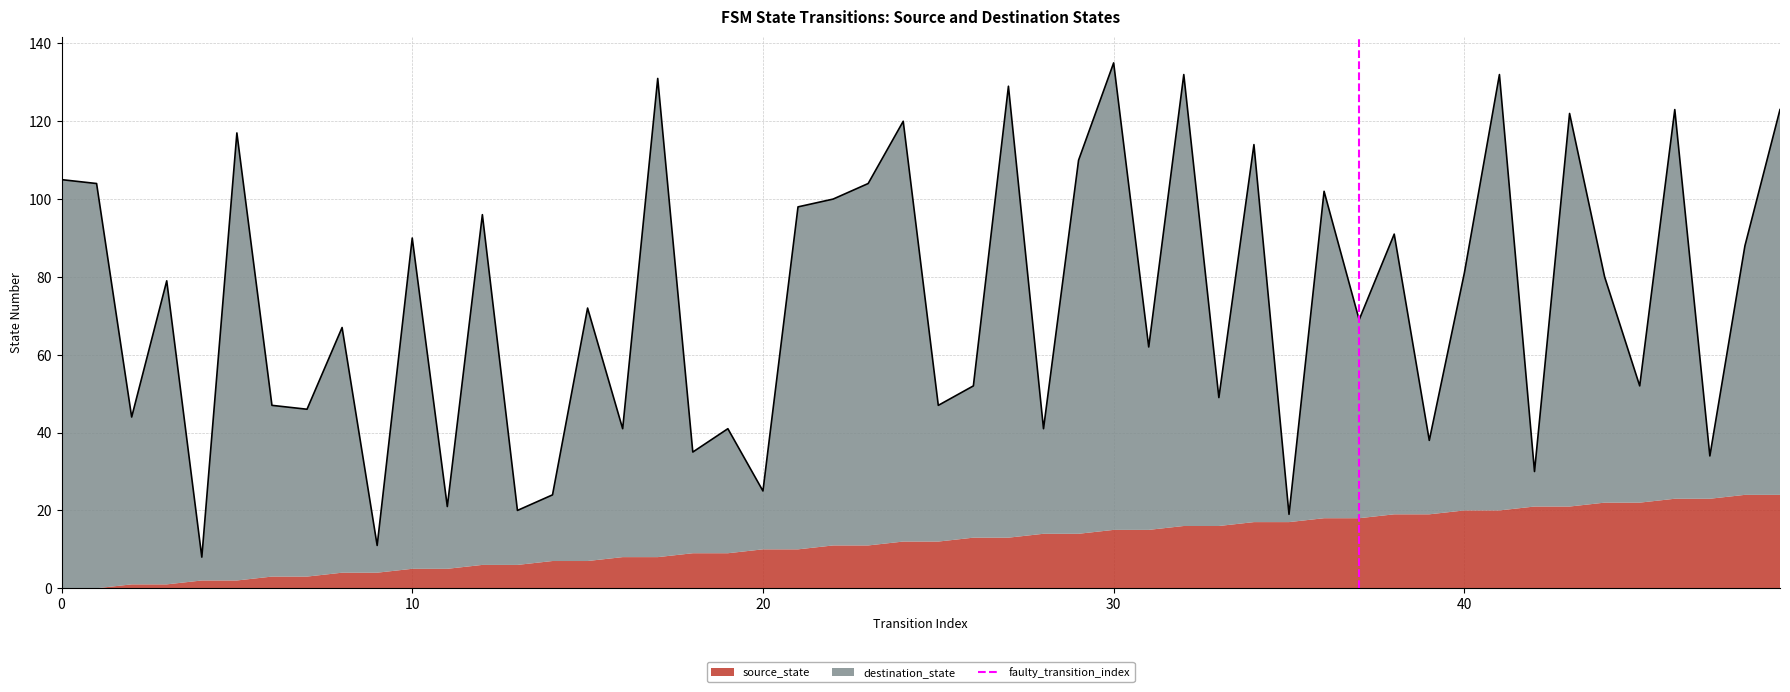

How many lines are shown in the chart?

1